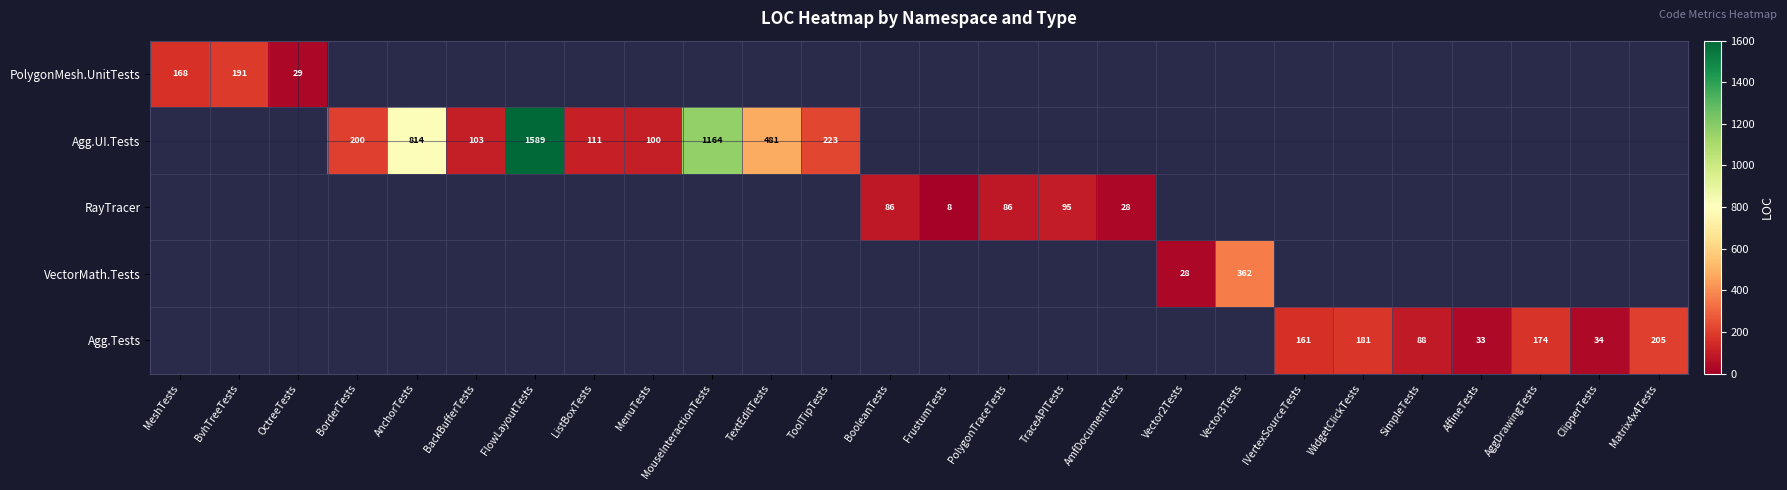

What is the smallest value displayed?

8.0